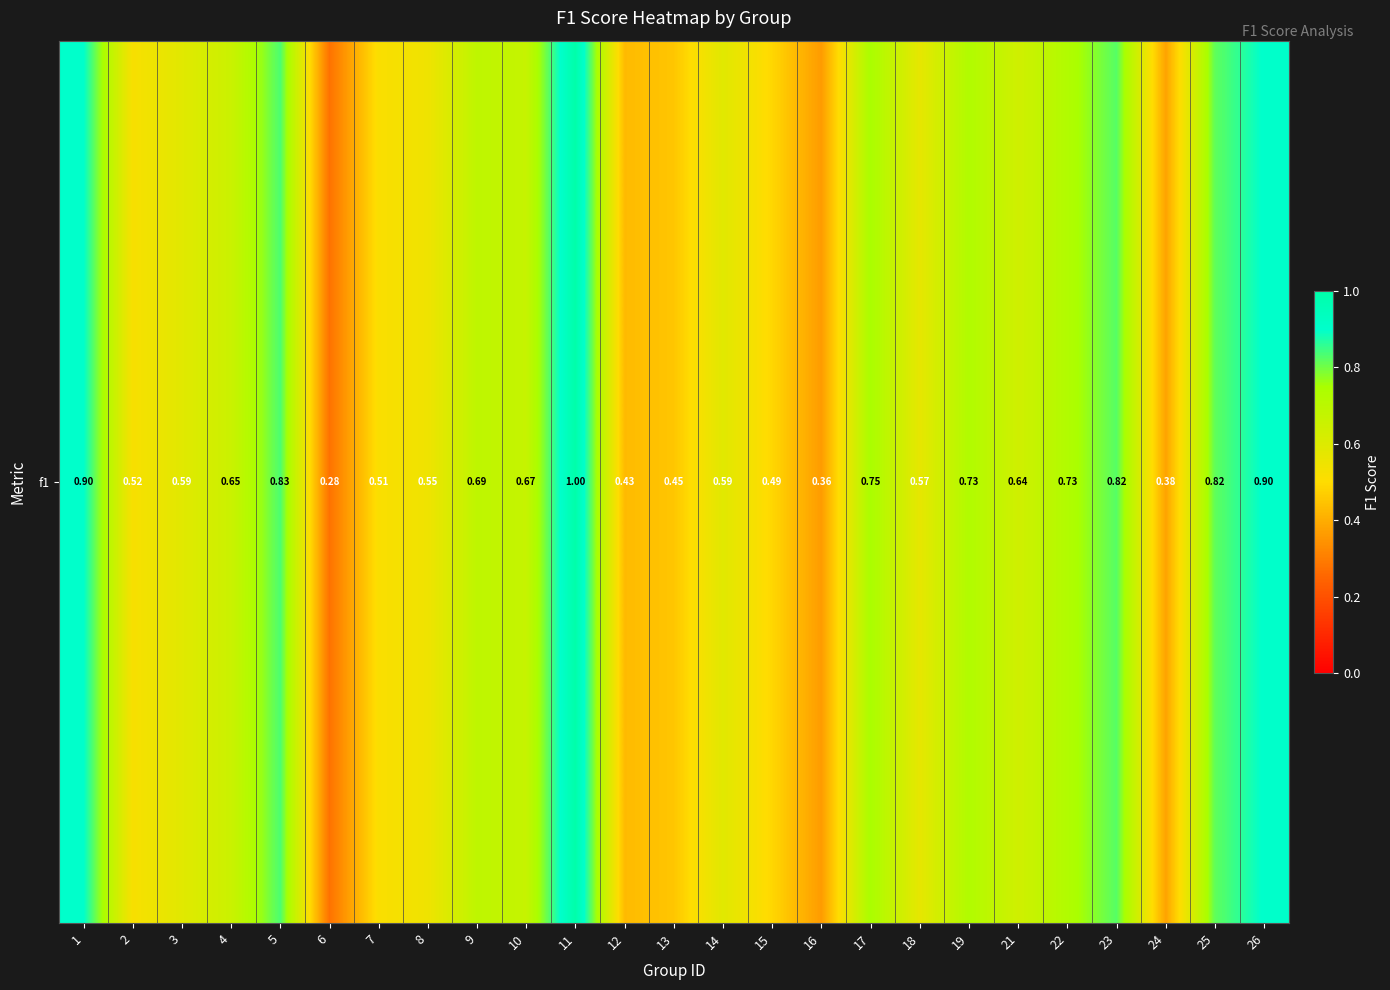

Which has a higher value, 15 or 9?

9